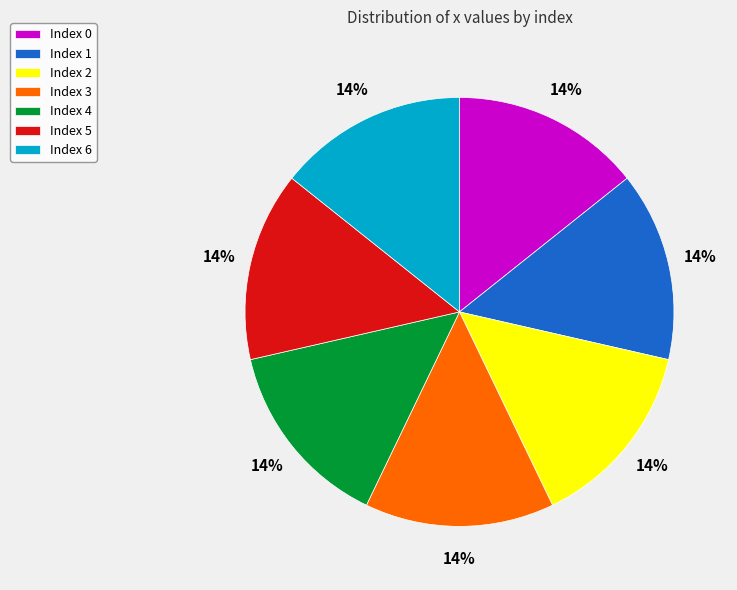

How many segments does this pie chart have?

7